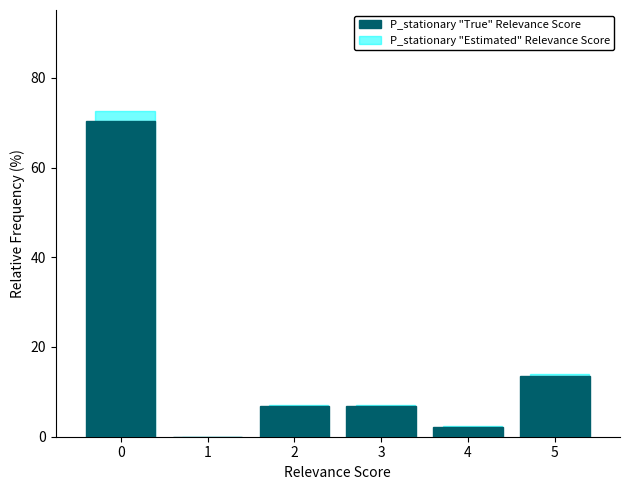

Between 1 and 5, which series saw the biggest shift?

P_stationary "Estimated" Relevance Score